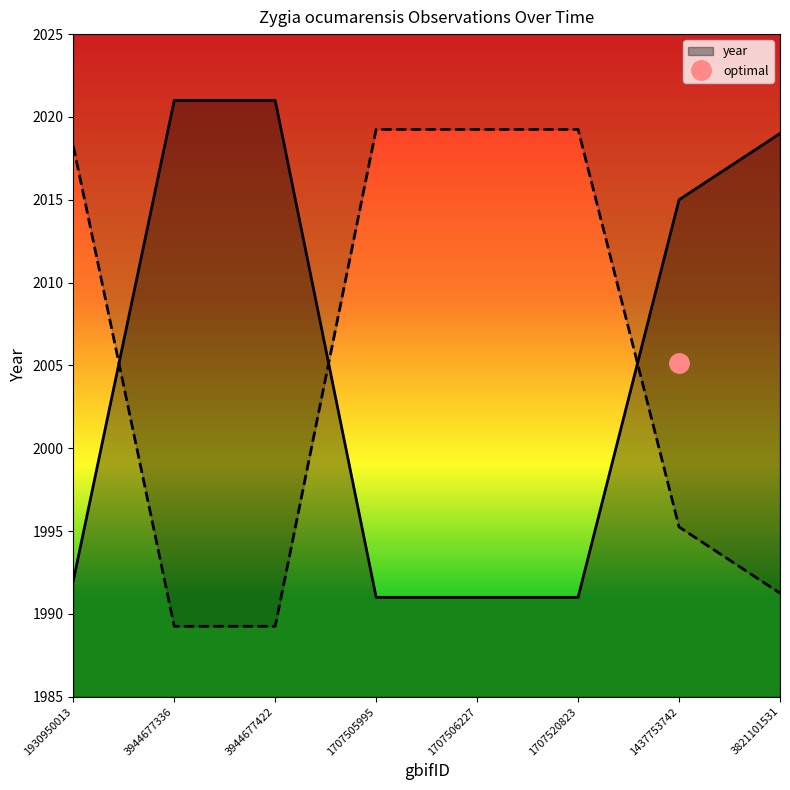

Approximately how many times larger is the value at 3821101531 compared to 1707505995?

1.0